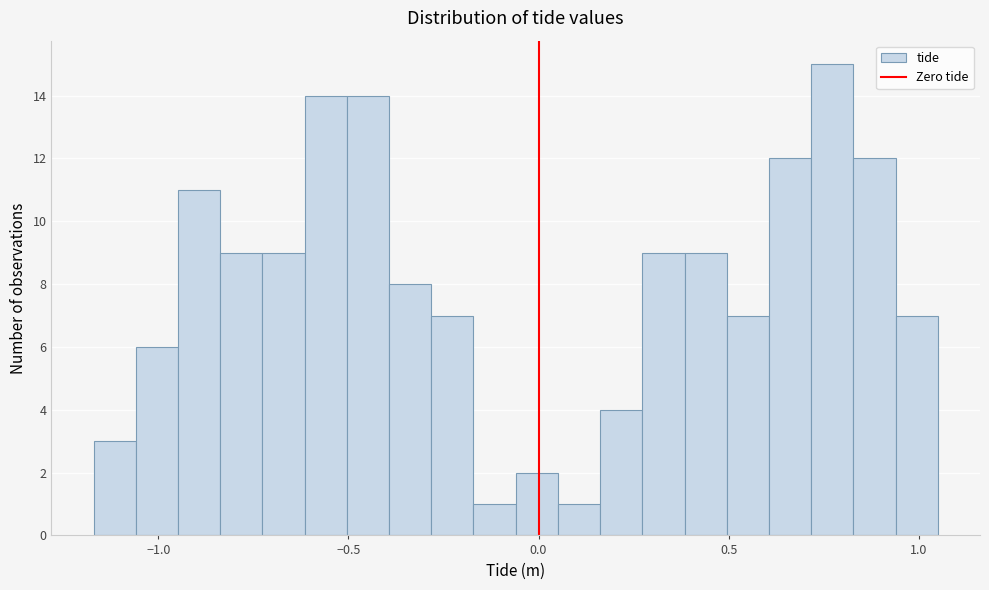

Around what value on the x-axis is the tallest bar? Give the approximate position of its centre, as read against the axis.

0.75